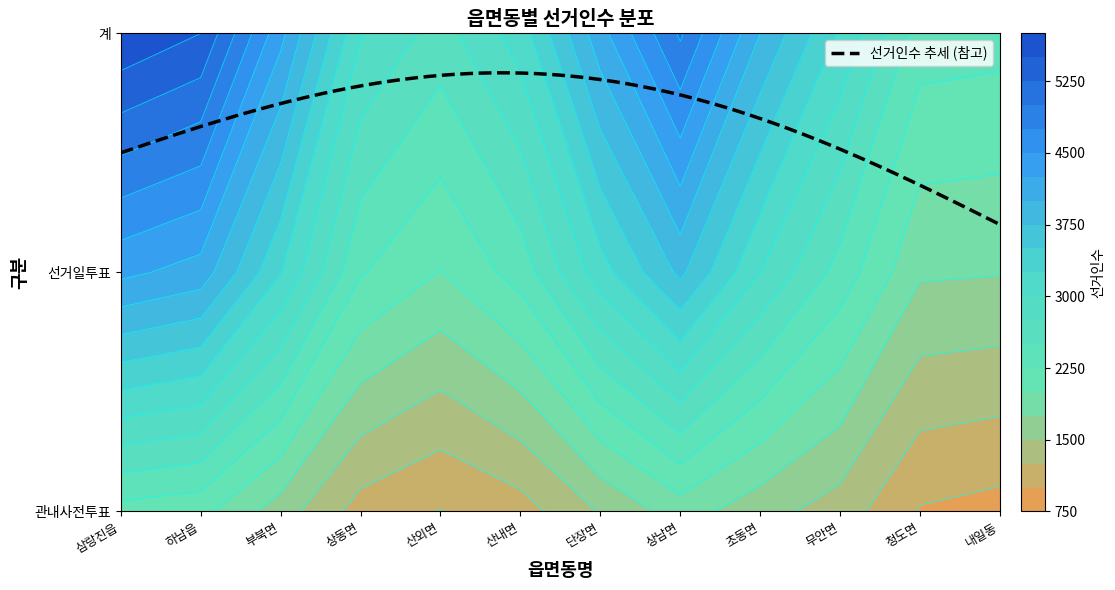

The 삼랑진읍 series shows 1714 at 관내사전투표. True or false?

False